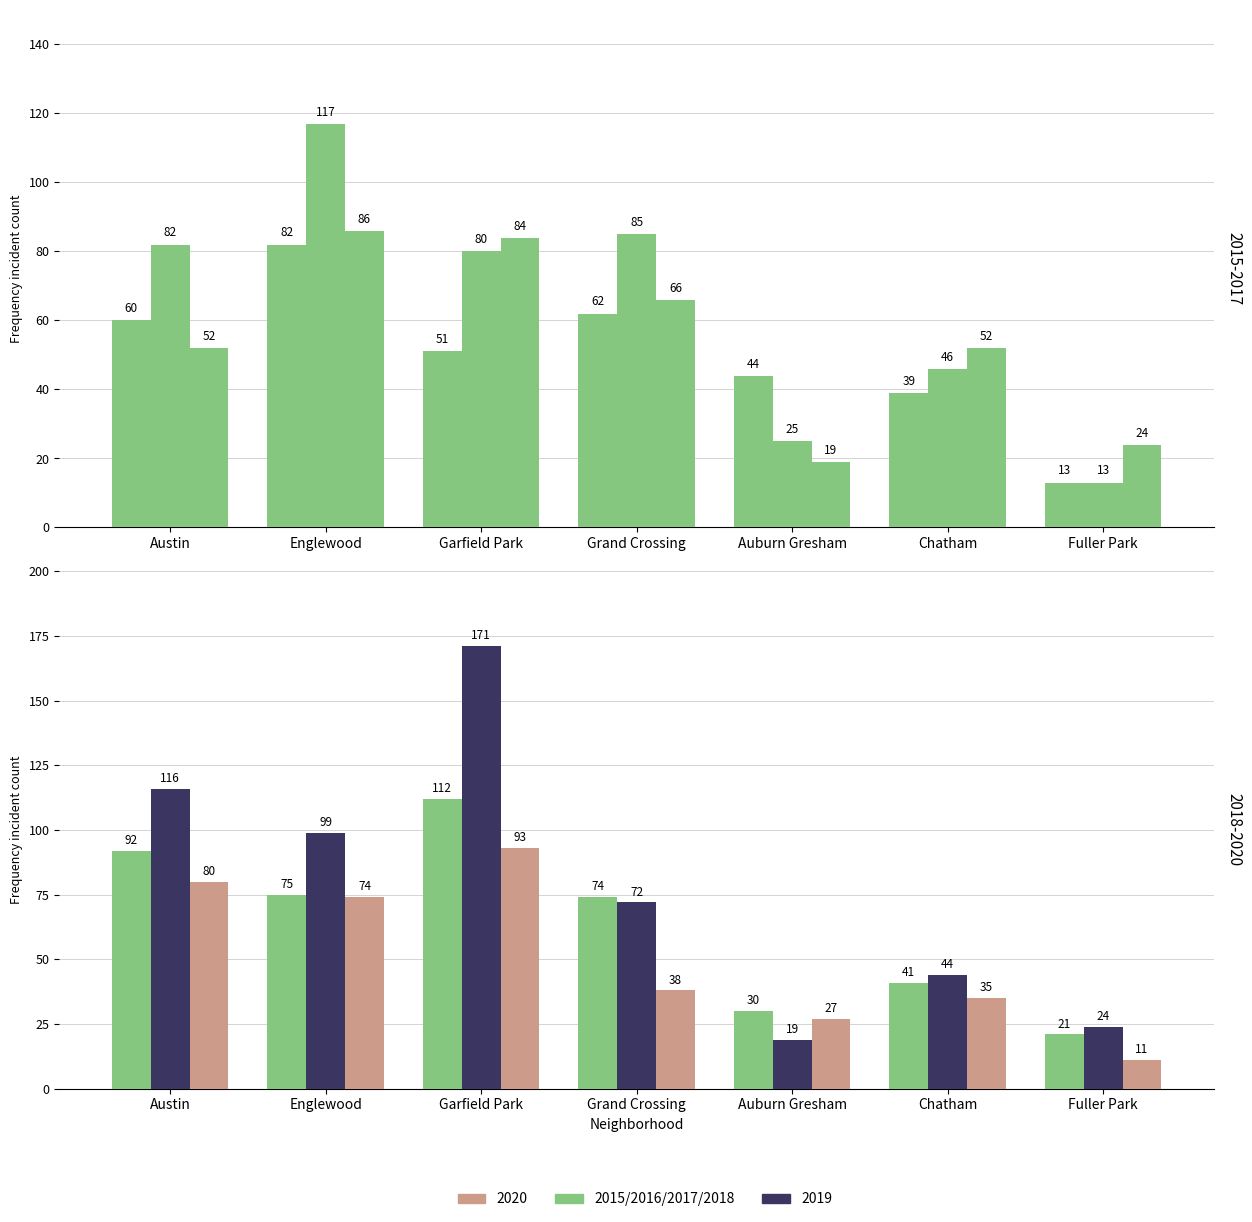

Which category has the highest value across all series?

Garfield Park